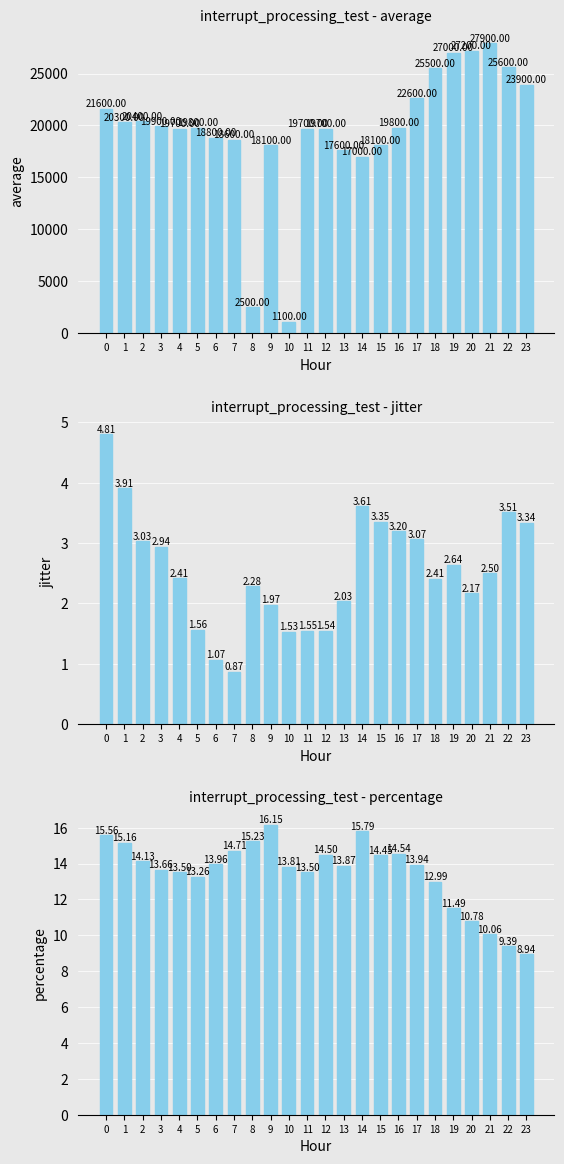

How many bars are there in total?

72